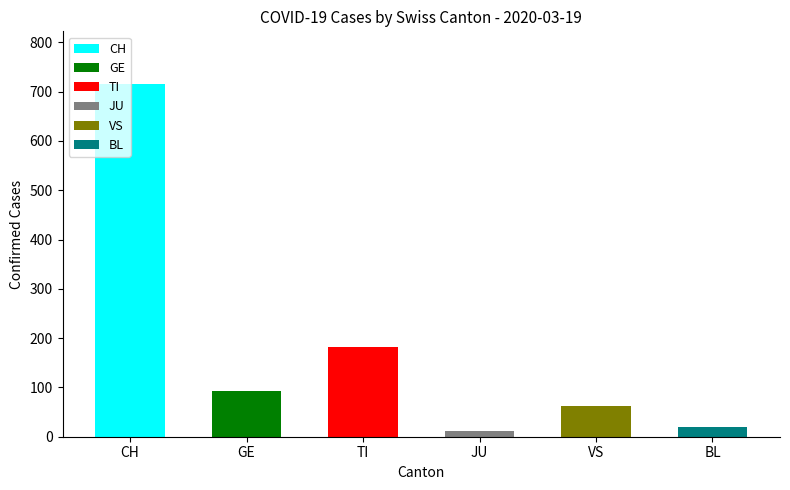

What is the sum of all values?

1083